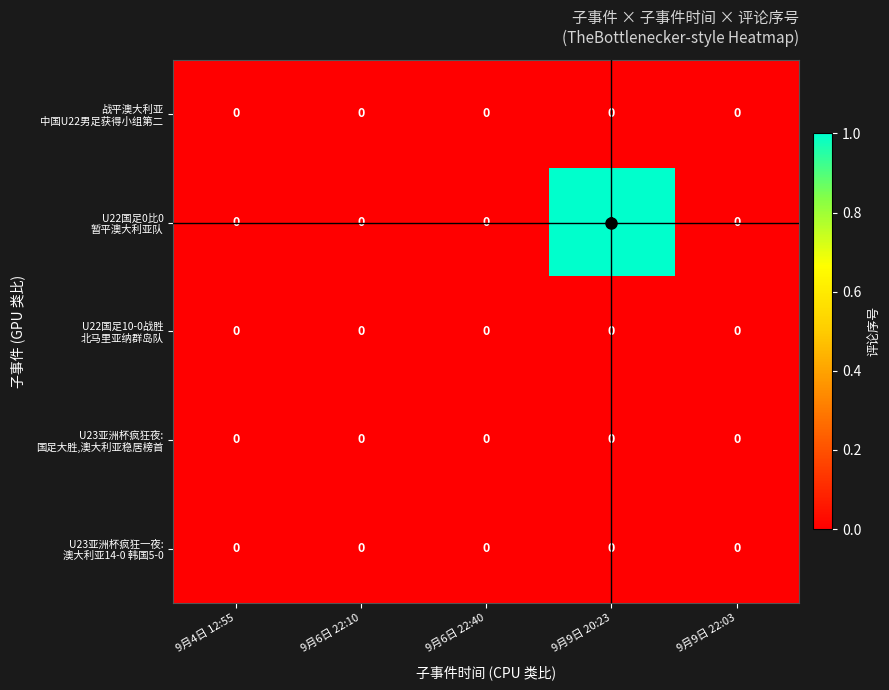

At which category is the sum across all series the highest?

9月9日 20:23